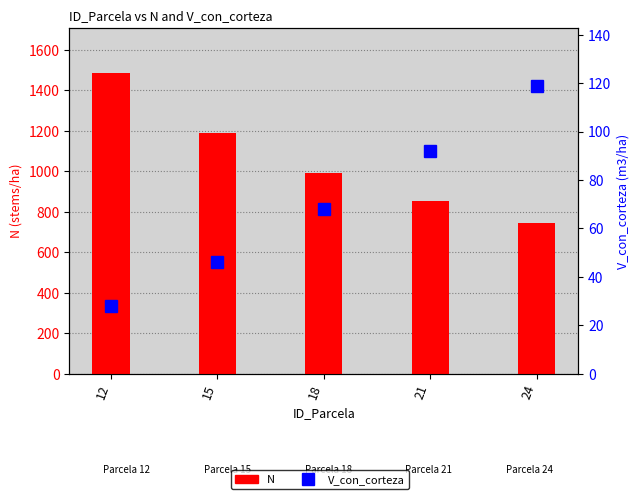

Which series has the largest total across all categories?

N